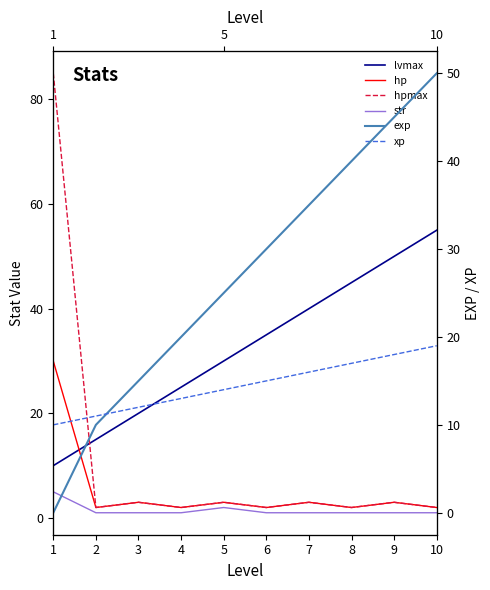

Does the chart have visible grid lines?

No